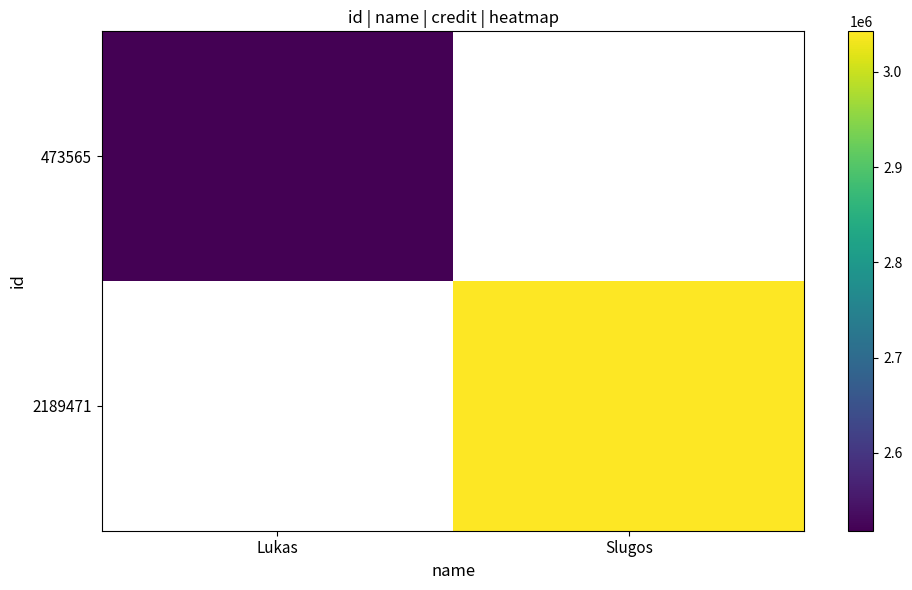

How many data points does each series have?

2